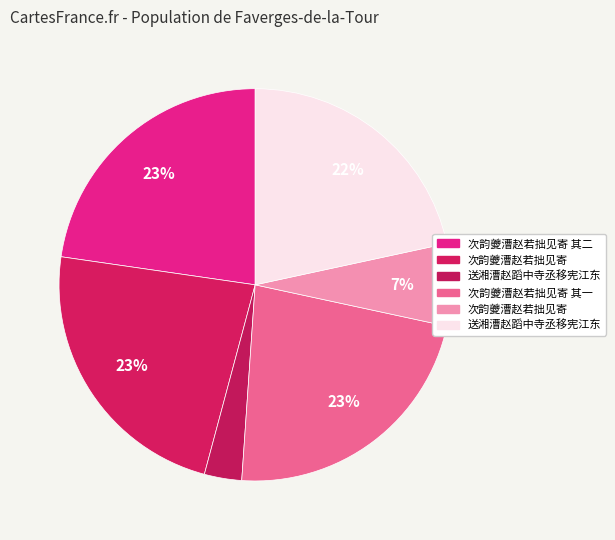

How many slices are in this pie chart?

6